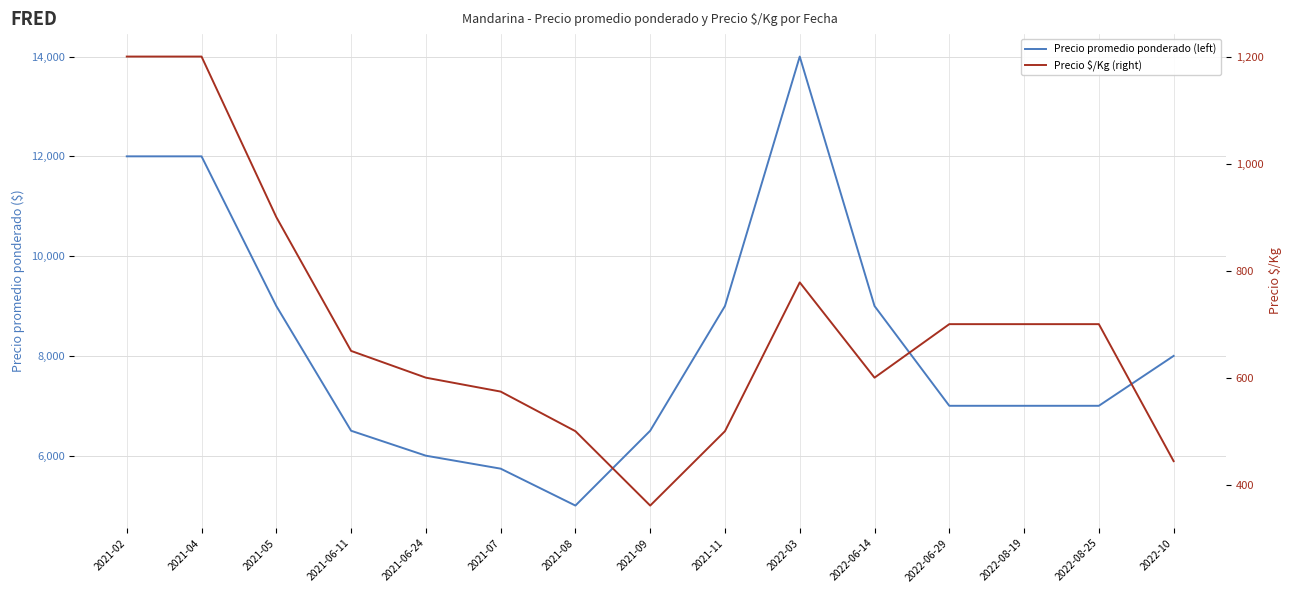

Is this an area chart (filled region under the line)?

No